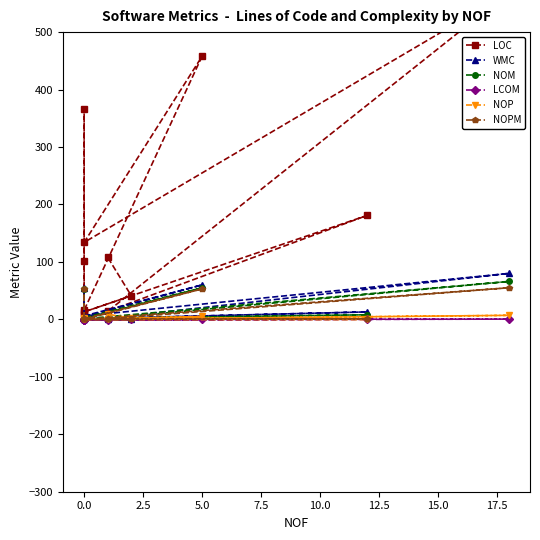

True or false: NOM and WMC cross at least once.

False